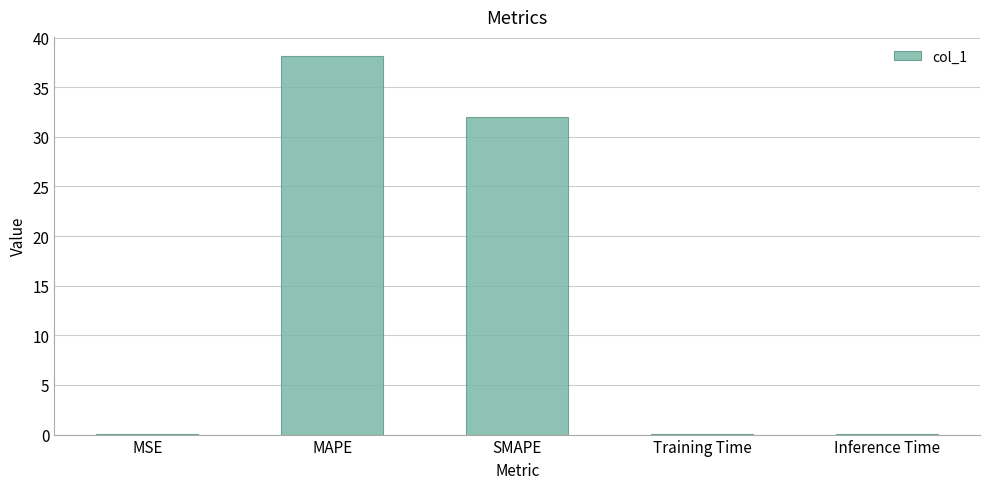

What is the change in value from SMAPE to Training Time?

-32.0